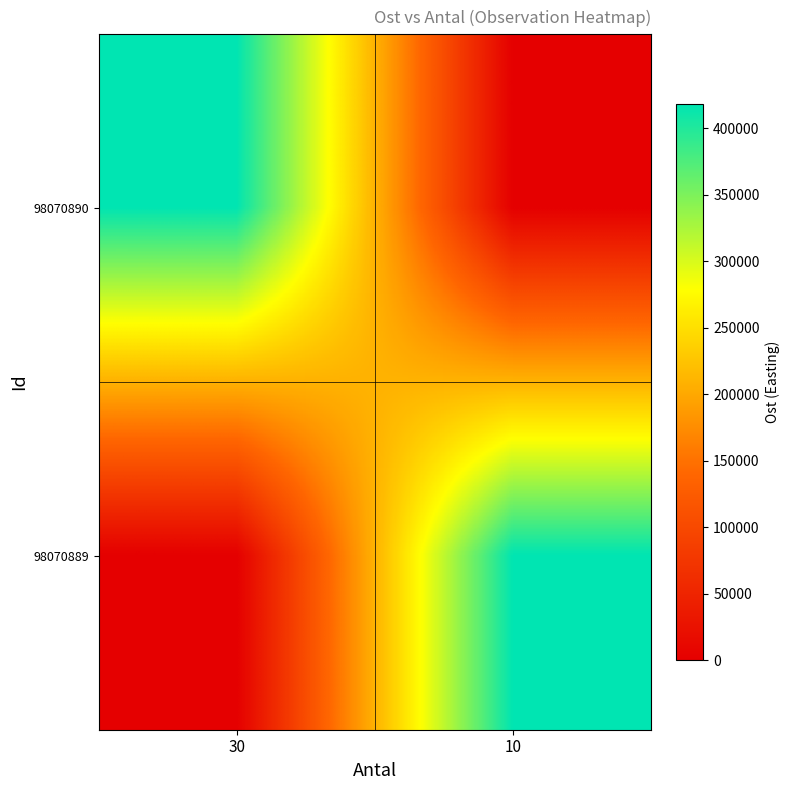

Rank the series at 30 from highest to lowest value.

98070890, 98070889